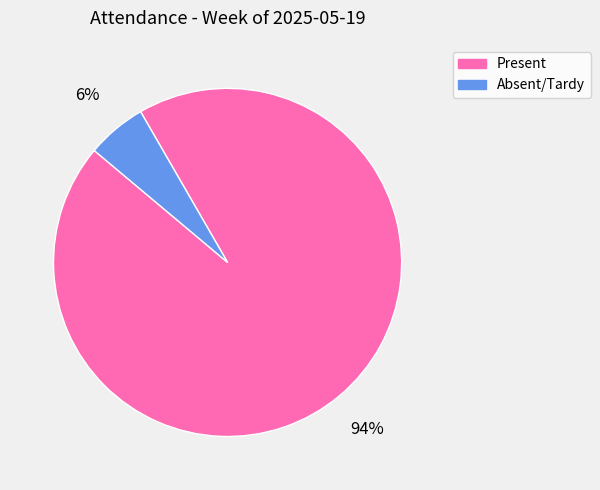

To the nearest percent, what is the average slice percentage?

50%